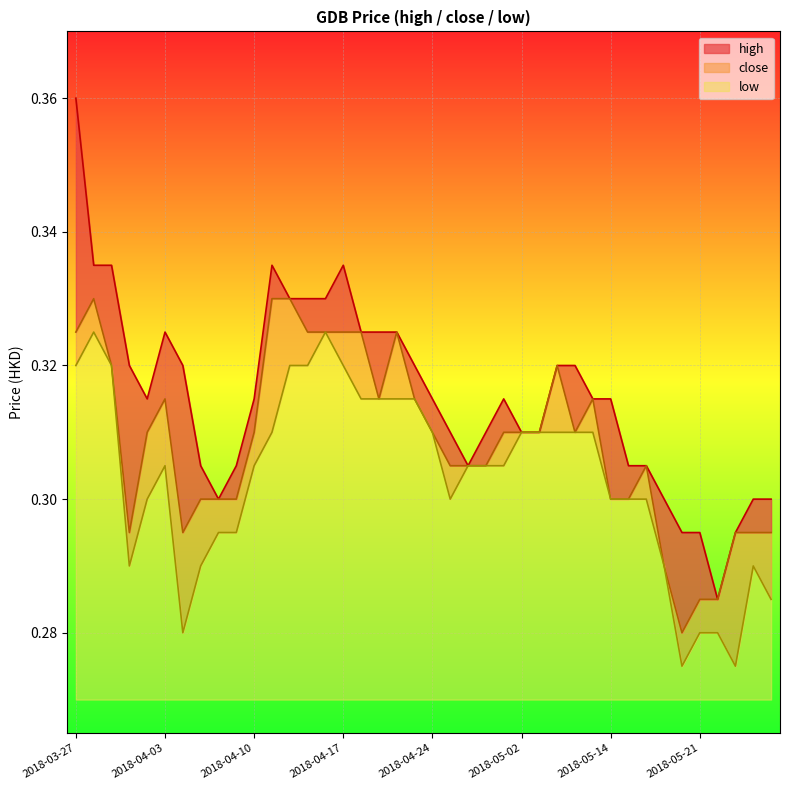

What is the value of the high point at the 21st from the left?

0.3